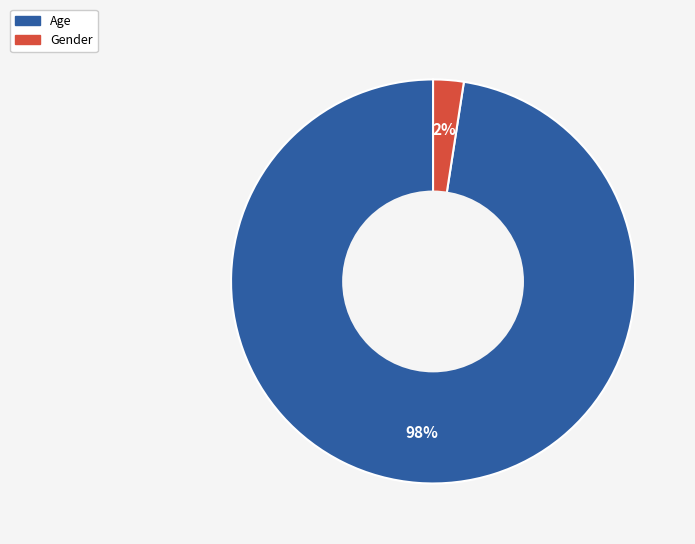

To the nearest percent, what portion does Gender represent?

2%